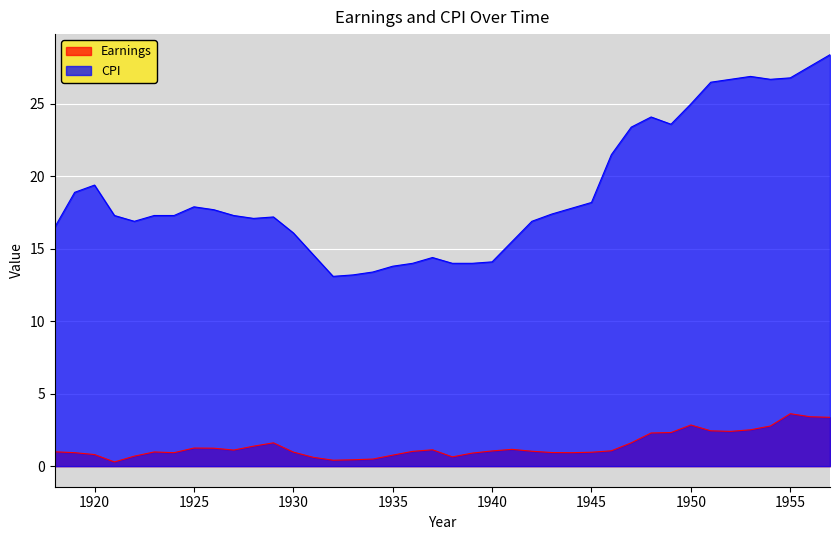

What is the highest value of the Earnings series?

3.6